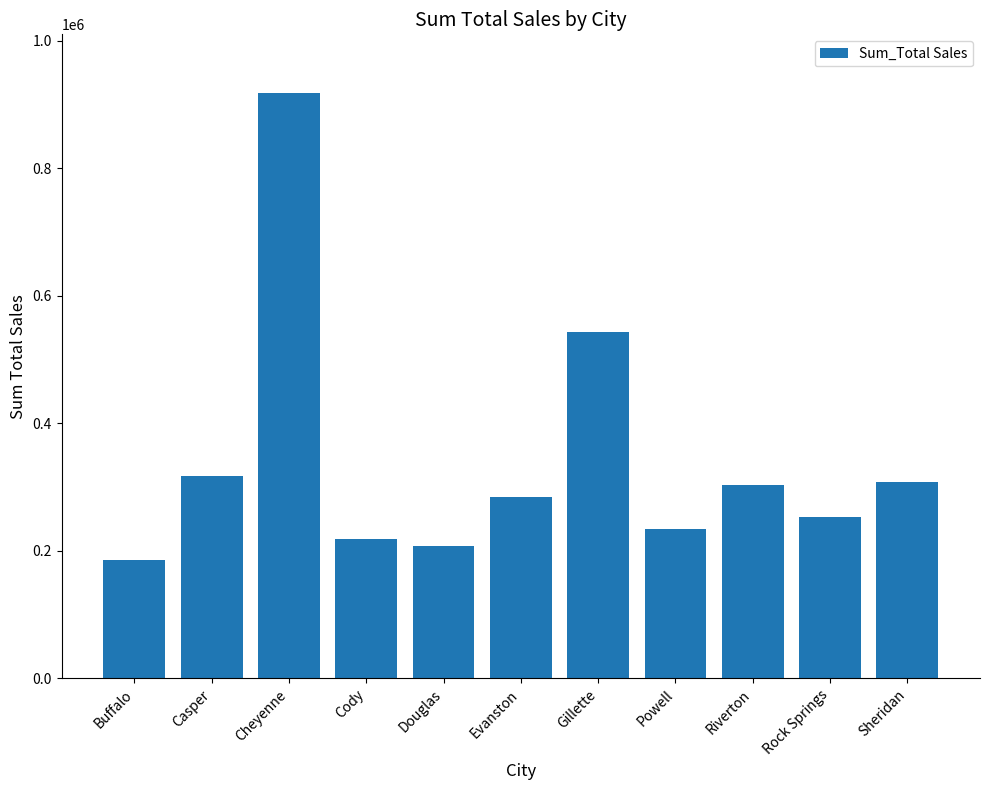

Reading right to left, list all the values displayed in this chart.

Sheridan=308232	Rock Springs=253584	Riverton=303264	Powell=233928	Gillette=543132	Evanston=283824	Douglas=208008	Cody=218376	Cheyenne=917892	Casper=317736	Buffalo=185328